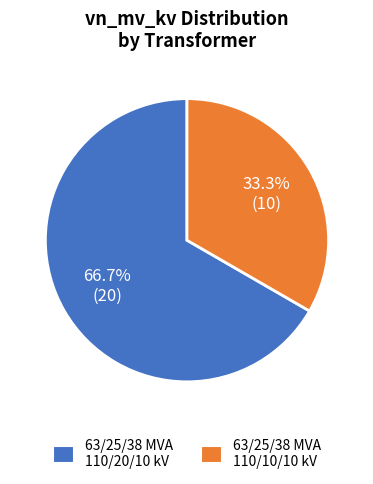

Is it true that 63/25/38 MVA 110/20/10 kV is 78% of the pie?

False